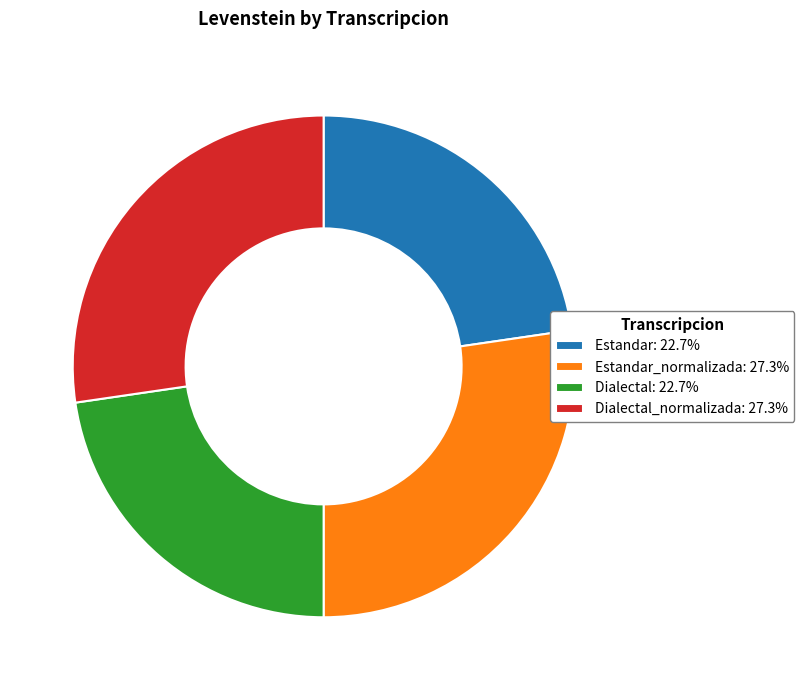

Combined, do Dialectal: 22.7% and Estandar: 22.7% account for over 50%?

No